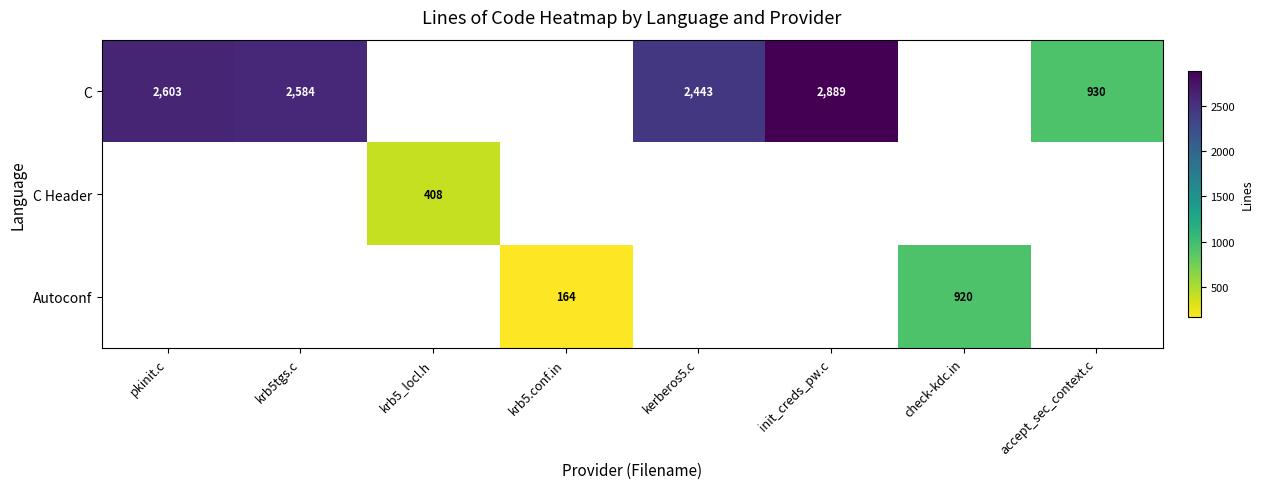

Is it true that C Header equals 145 at krb5_locl.h?

False